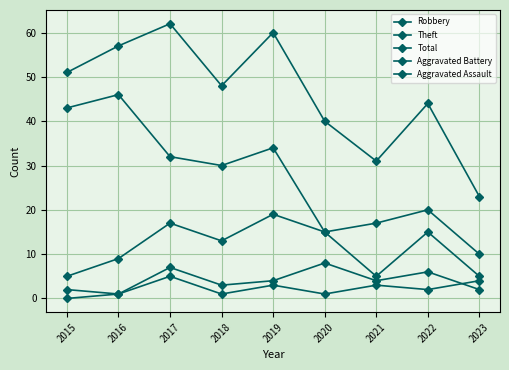

True or false: Theft and Robbery intersect in this chart.

False